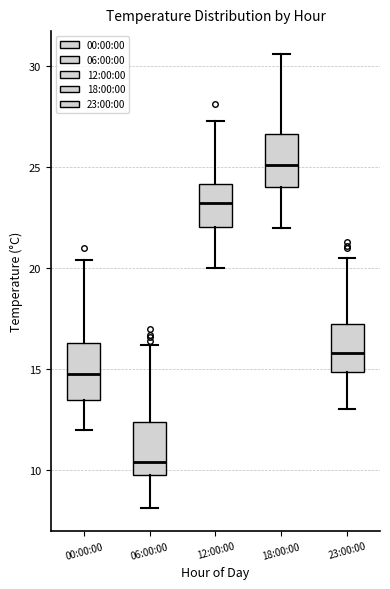

Reading left to right, transcribe this box plot: for each box, give where its median line is, the range the box spans, and where its two whiskers end, as read against the y-axis. The values are not printed on the chart, so give them approximately, as read against the axis.

00:00:00: median 15.0, box 13.5 to 16.5, whiskers 12.0 to 20.5
06:00:00: median 10.5, box 10.0 to 12.5, whiskers 8.0 to 16.0
12:00:00: median 23.0, box 22.0 to 24.0, whiskers 20.0 to 27.5
18:00:00: median 25.0, box 24.0 to 26.5, whiskers 22.0 to 30.5
23:00:00: median 16.0, box 15.0 to 17.5, whiskers 13.0 to 20.5